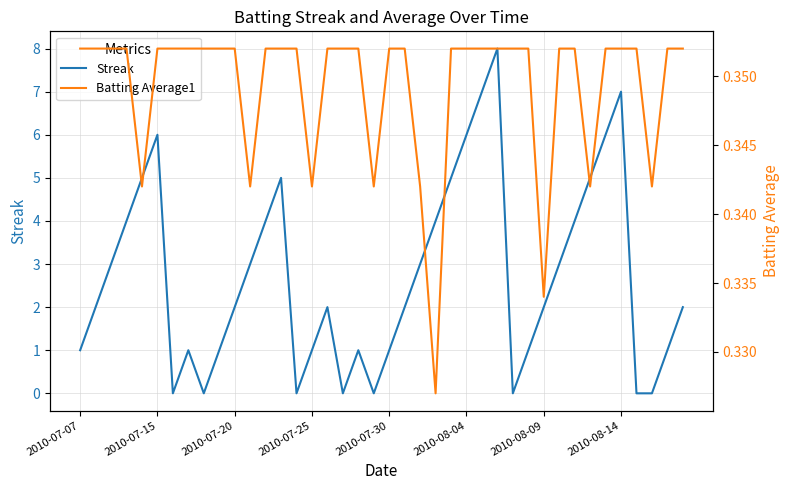

The value of Streak at 2010-07-15 is 3. True or false?

False